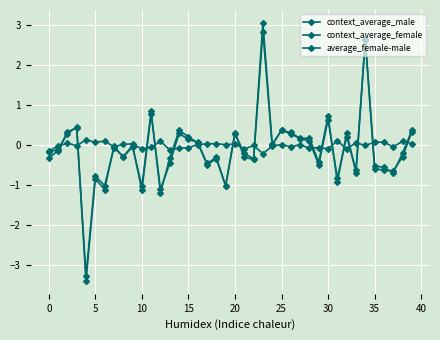

At which label is context_average_female closest to 0?

24